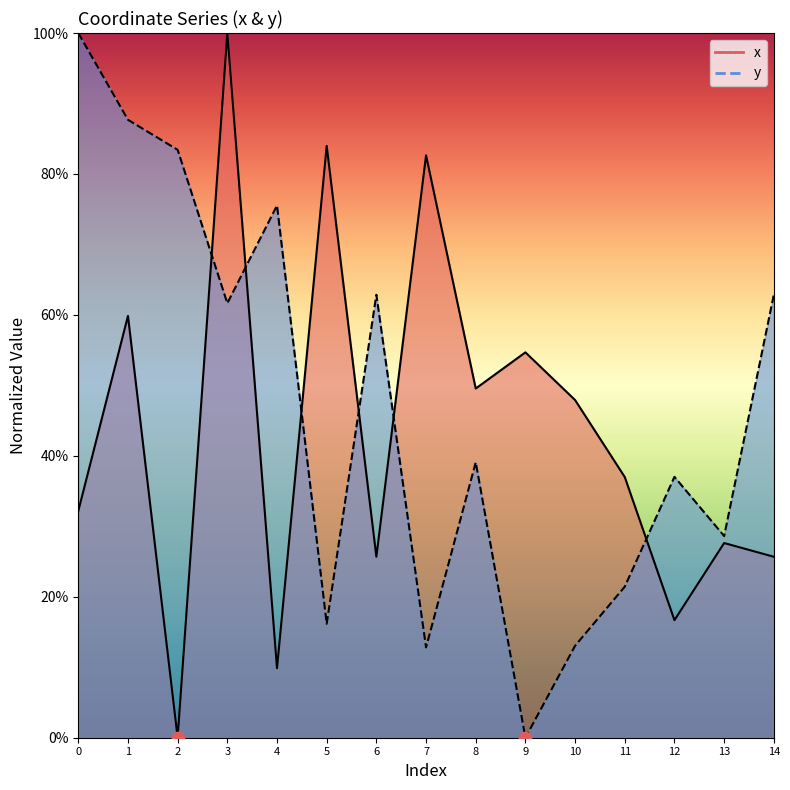

Is the value of y at 1 greater than the value of x at 3?

No